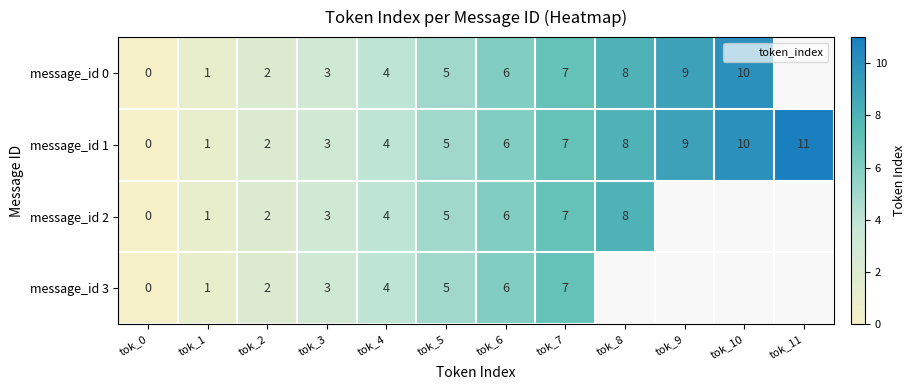

Is it true that message_id 1 equals 5.0 at tok_5?

True